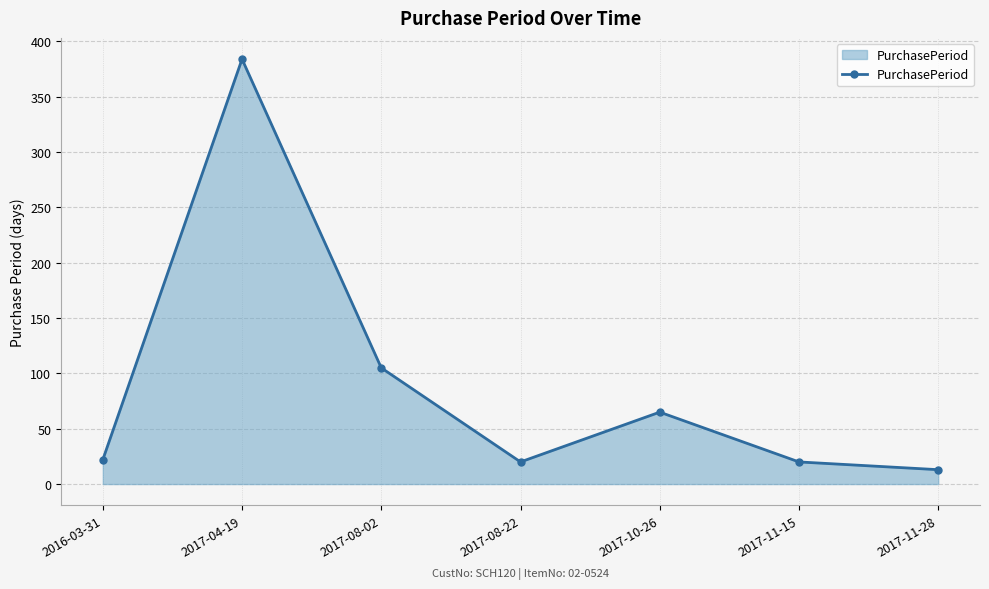

What is the value of the 4th point from the left?

20